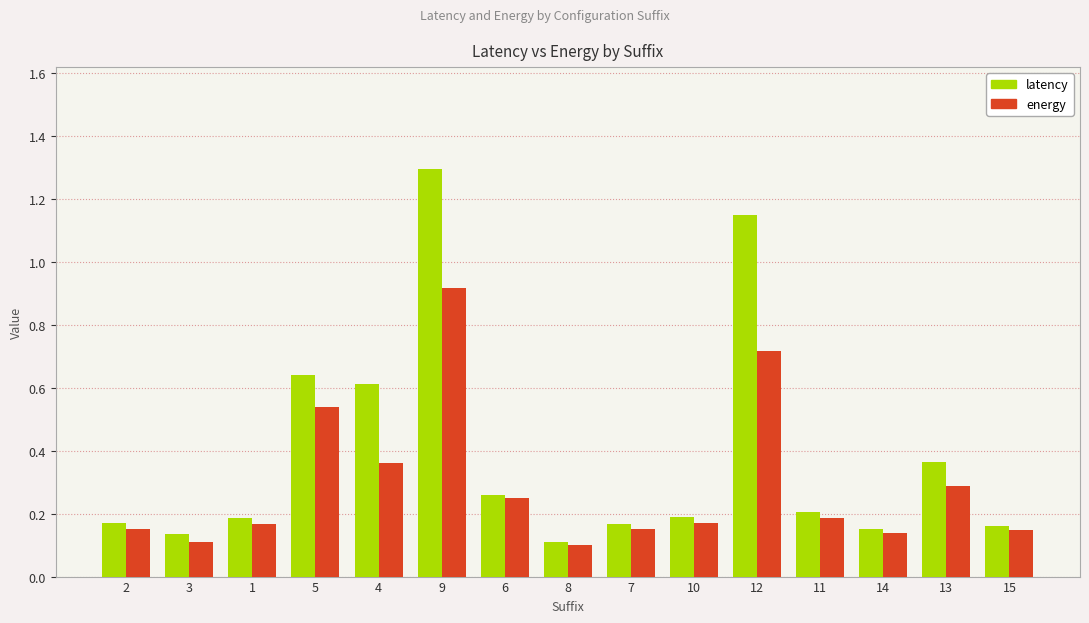

Rank the series by their maximum value, from highest to lowest.

latency, energy